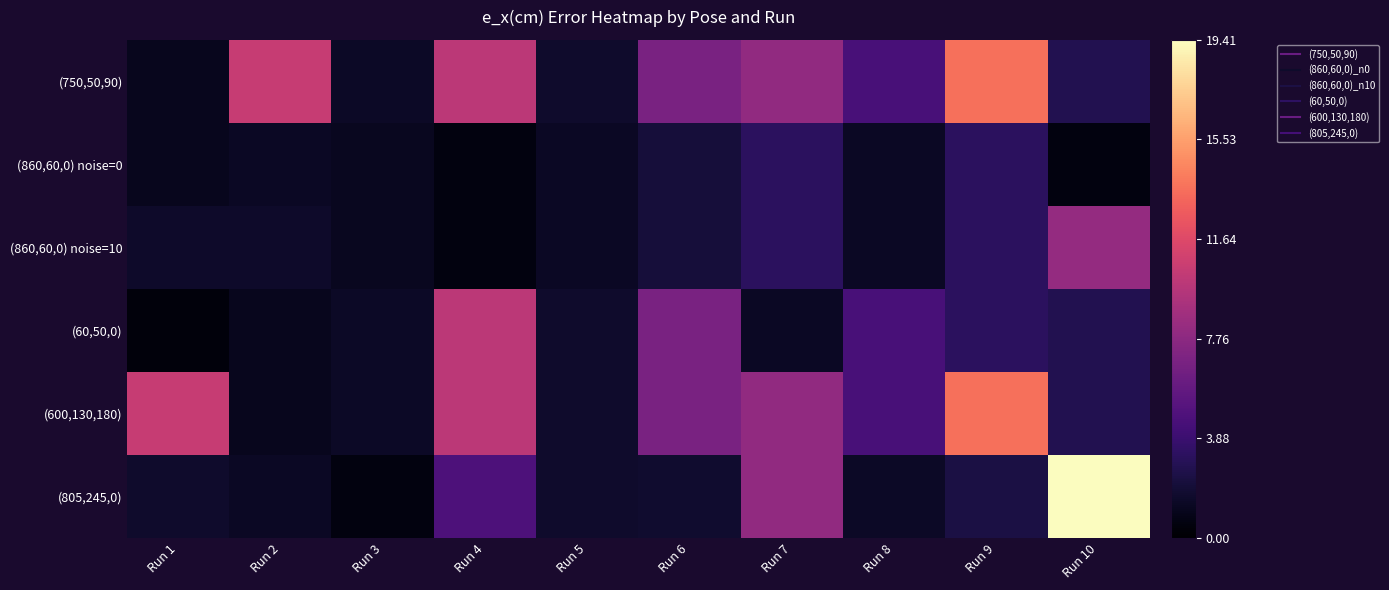

Reading right to left, extract all data points from this chart.

(750,50,90): Run 10=2.8	Run 9=13.6	Run 8=4.5	Run 7=8.0	Run 6=6.9	Run 5=1.6	Run 4=10.0	Run 3=1.4	Run 2=10.5	Run 1=1.1
(860,60,0) noise=0: Run 10=0.6	Run 9=3.2	Run 8=1.3	Run 7=3.2	Run 6=2.1	Run 5=1.3	Run 4=0.6	Run 3=1.2	Run 2=1.3	Run 1=1.1
(860,60,0) noise=10: Run 10=8.1	Run 9=3.2	Run 8=1.3	Run 7=3.2	Run 6=2.1	Run 5=1.3	Run 4=0.6	Run 3=1.2	Run 2=1.5	Run 1=1.5
(60,50,0): Run 10=2.8	Run 9=3.2	Run 8=4.5	Run 7=1.3	Run 6=6.9	Run 5=1.6	Run 4=10.0	Run 3=1.4	Run 2=1.1	Run 1=0.4
(600,130,180): Run 10=2.8	Run 9=13.6	Run 8=4.5	Run 7=8.0	Run 6=6.9	Run 5=1.6	Run 4=10.0	Run 3=1.4	Run 2=1.1	Run 1=10.5
(805,245,0): Run 10=19.4	Run 9=2.4	Run 8=1.4	Run 7=8.0	Run 6=1.7	Run 5=1.6	Run 4=4.7	Run 3=0.6	Run 2=1.3	Run 1=1.6